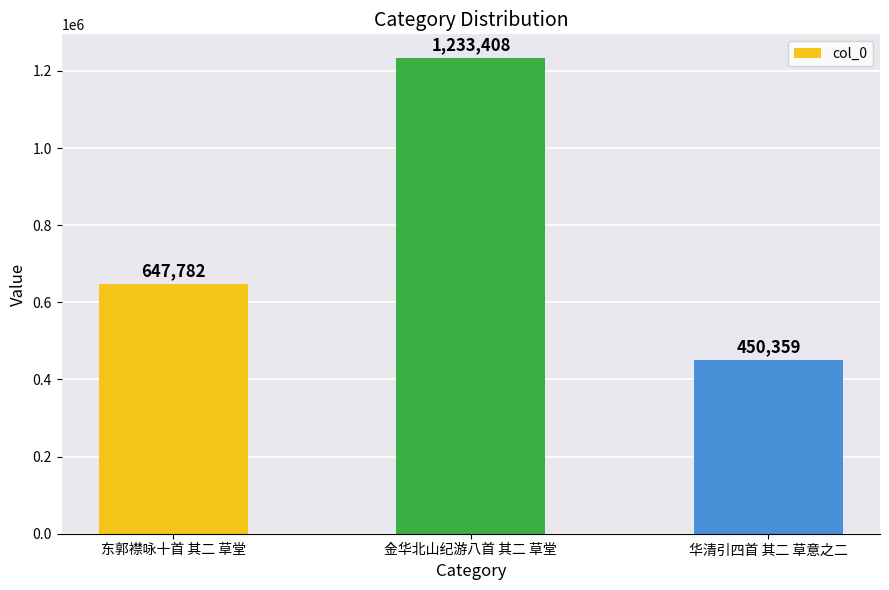

What is the sum of the values at 金华北山纪游八首 其二 草堂 and 东郭襟咏十首 其二 草堂?

1881190